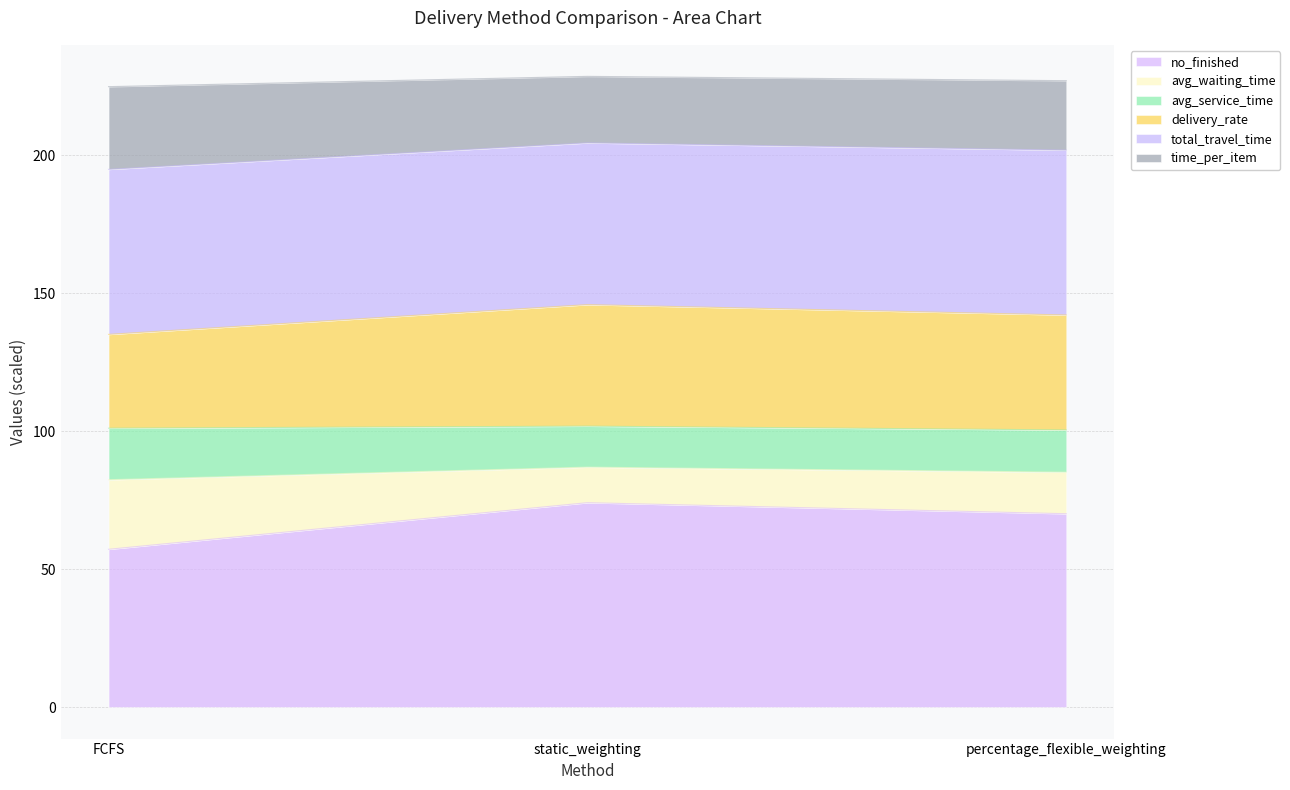

What is the total value across all series at percentage_flexible_weighting?

227.1